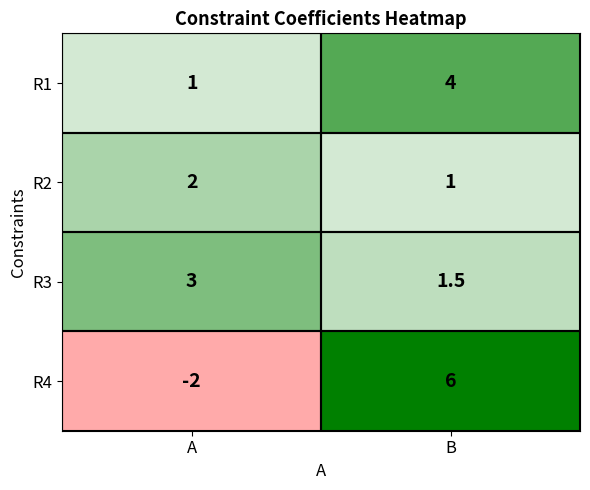

What is the difference between the R4 values at A and B?

8.0